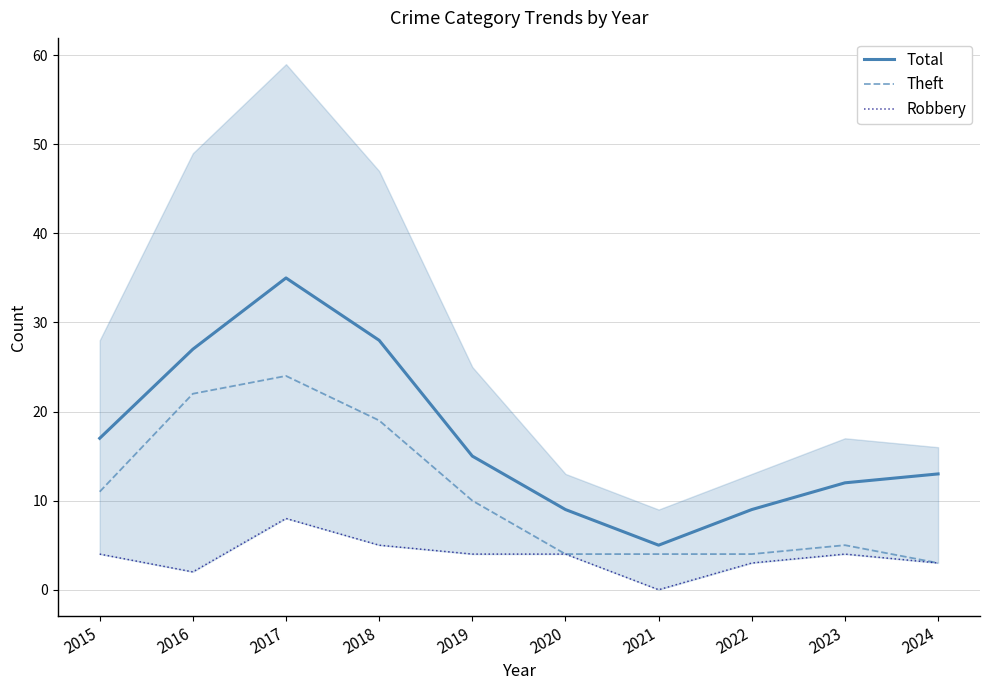

List the series in order of their peak value, highest first.

Total, Theft, Robbery